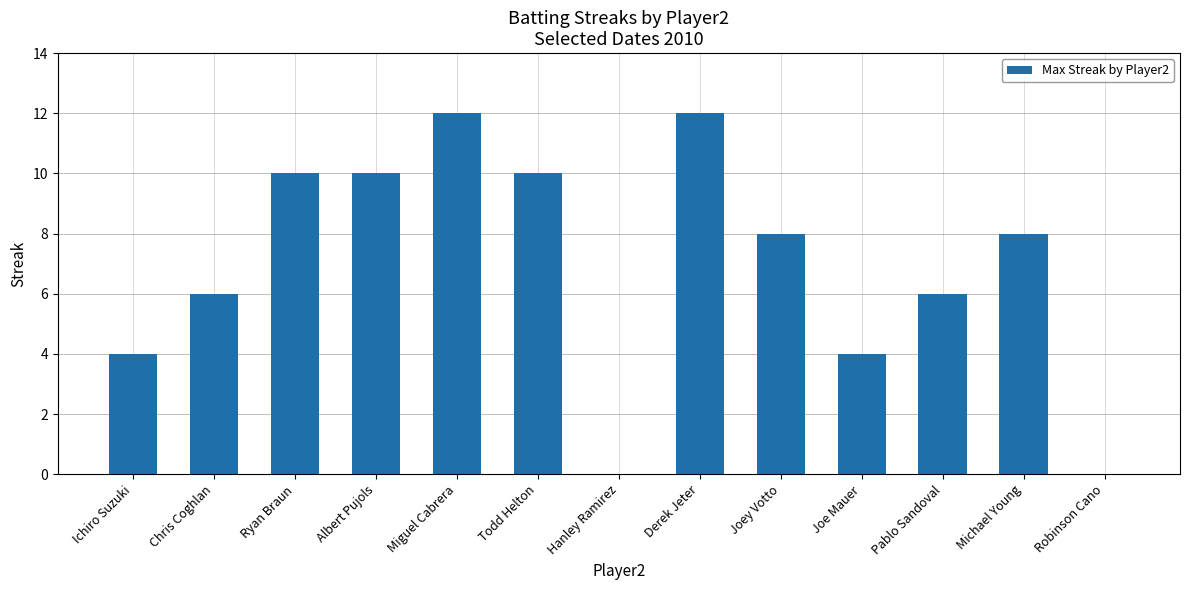

Are the bars horizontal?

No